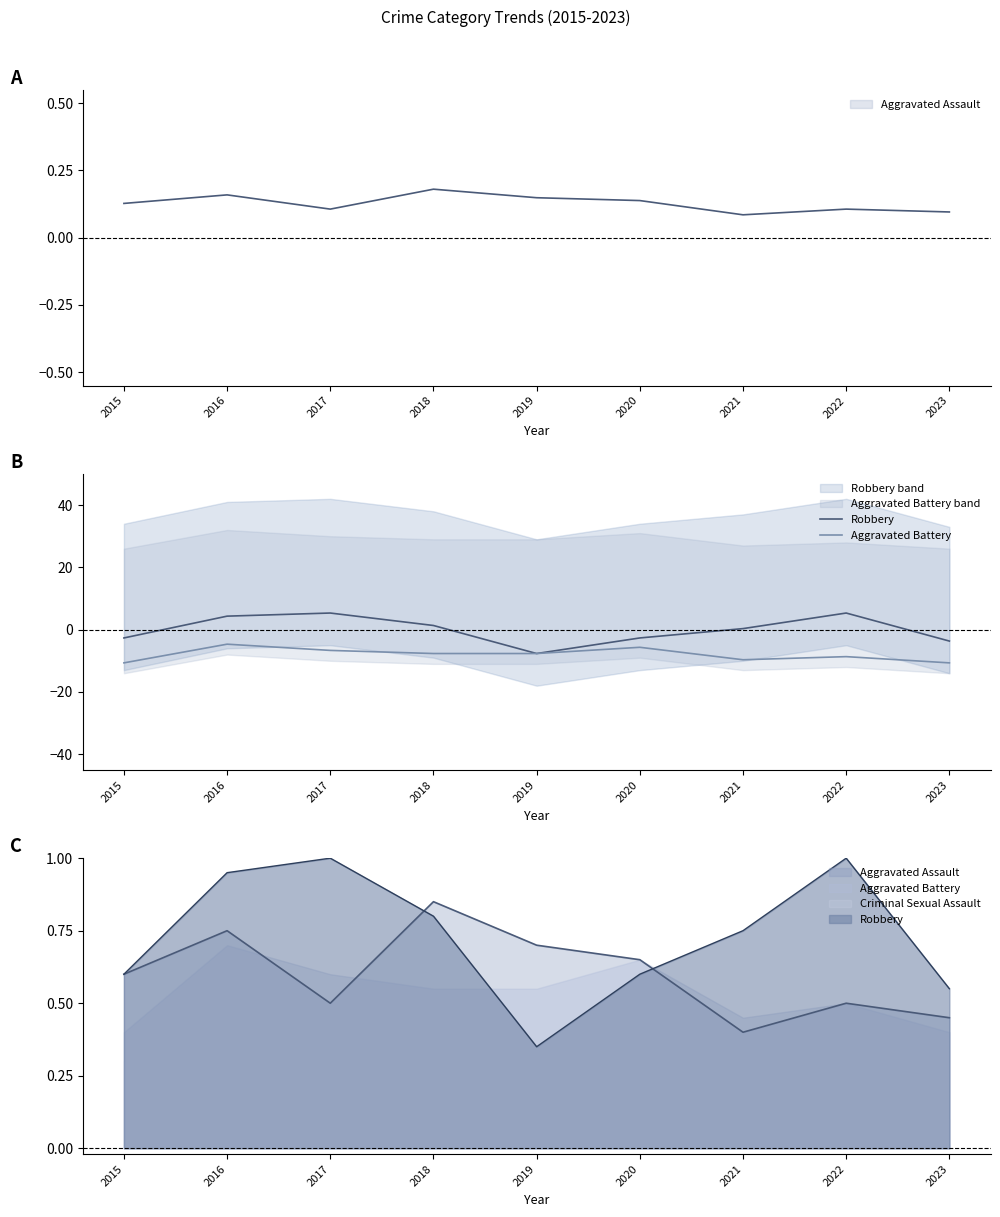

Does the chart have visible grid lines?

No